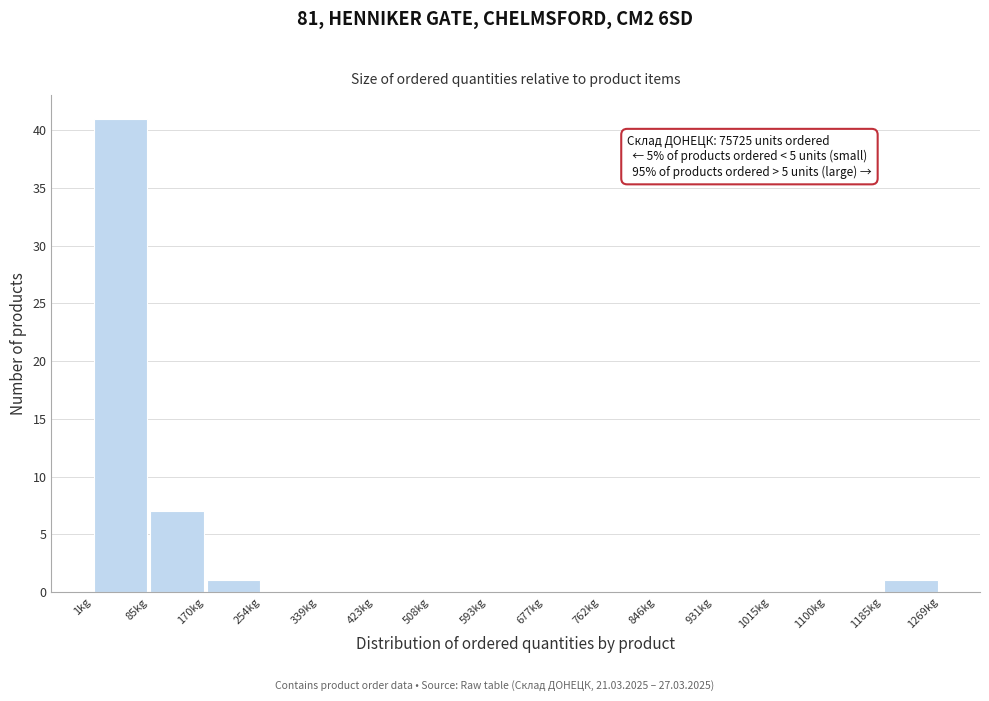

Over which range of the x-axis is the bar tallest?

0 to 90